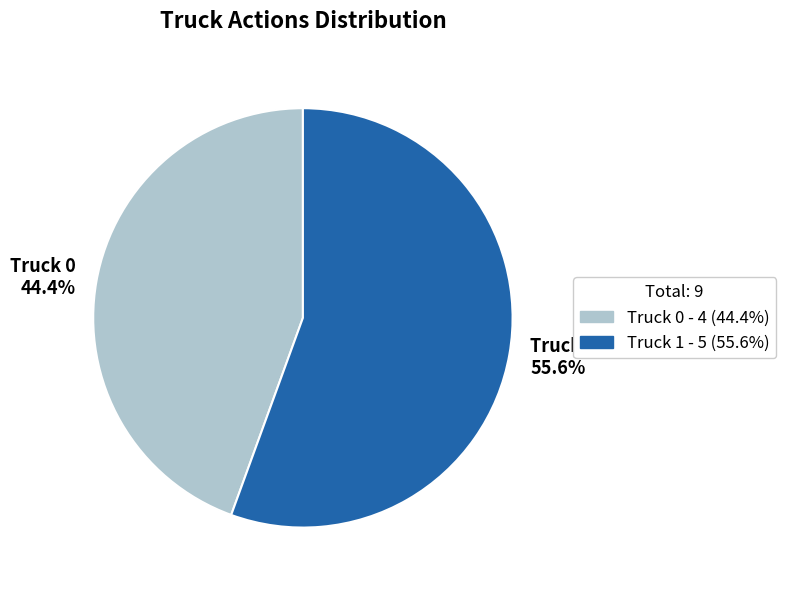

Which category has the smallest portion of the pie?

Truck 0